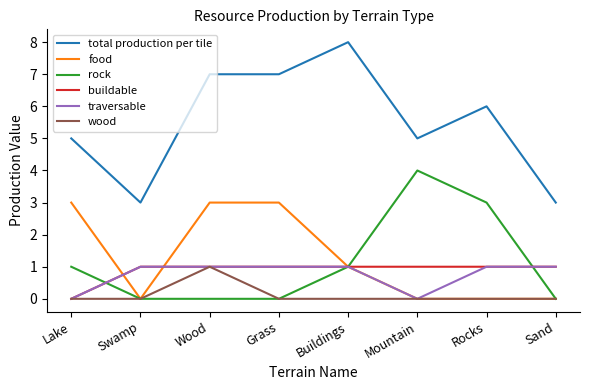

Which category has the highest value in the rock series?

Mountain